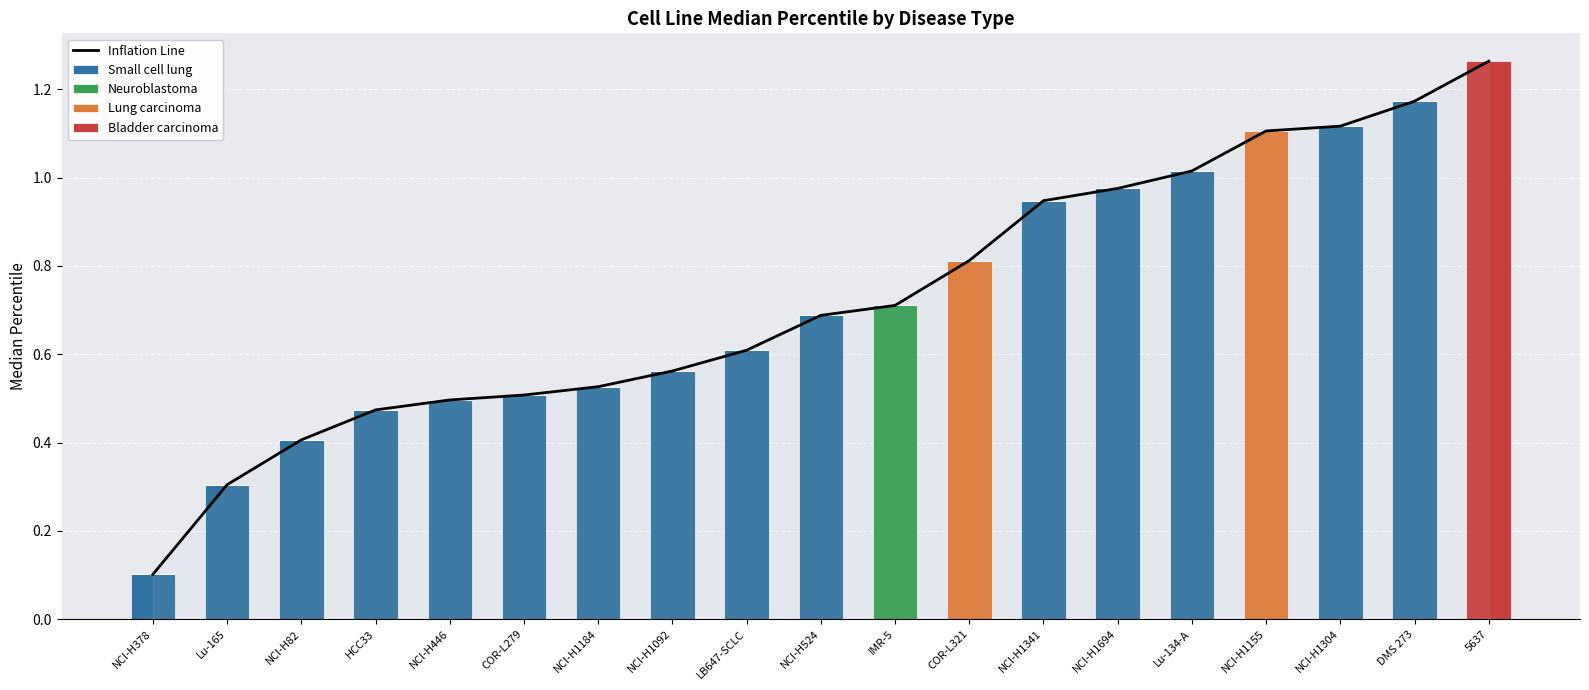

What is the difference between the highest and lowest values at NCI-H1304?

1.1